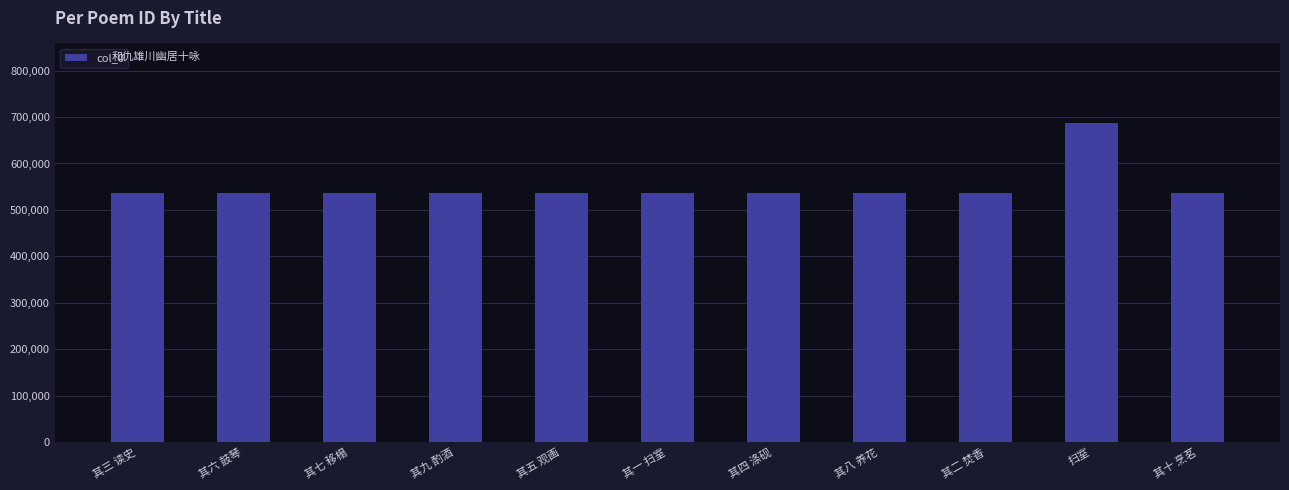

What is the sum of all values?

6045249